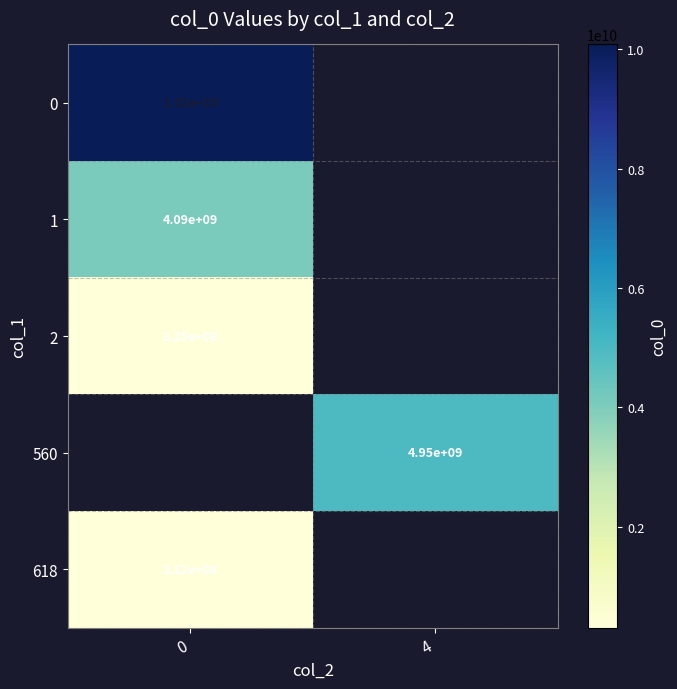

Between 0 and 4, which is larger?

4